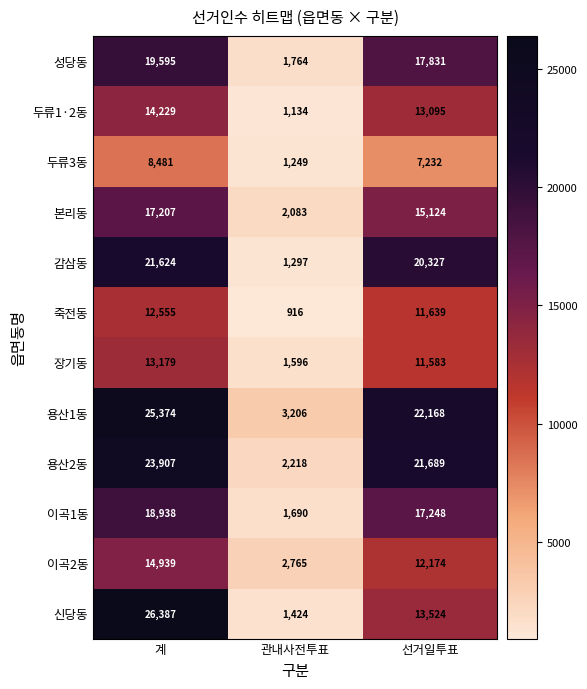

At which label is 이곡2동 closest to 8852?

선거일투표